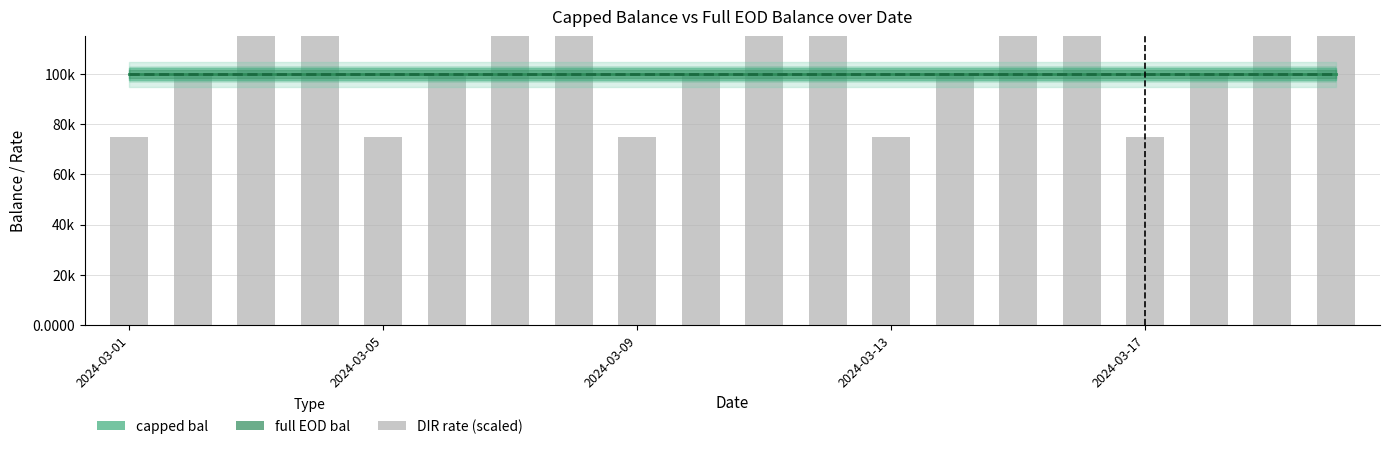

Reading left to right, what are all the values shown in this chart?

capped bal: 100000	100000	100000	100000	100000	100000	100000	100000	100000	100000	100000	100000	100000	100000	100000	100000	100000	100000	100000	100000
full EOD bal: 100100	100100	100100	100100	100100	100100	100100	100100	100100	100100	100100	100100	100100	100100	100100	100100	100100	100100	100100	100100
DIR rate (scaled): 75000	100000	150000	200000	75000	100000	150000	200000	75000	100000	150000	200000	75000	100000	150000	200000	75000	100000	150000	200000